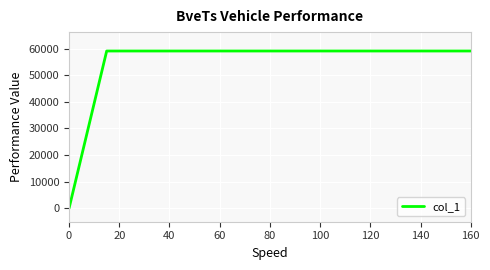

What is the difference between the maximum and minimum values?

59095.8